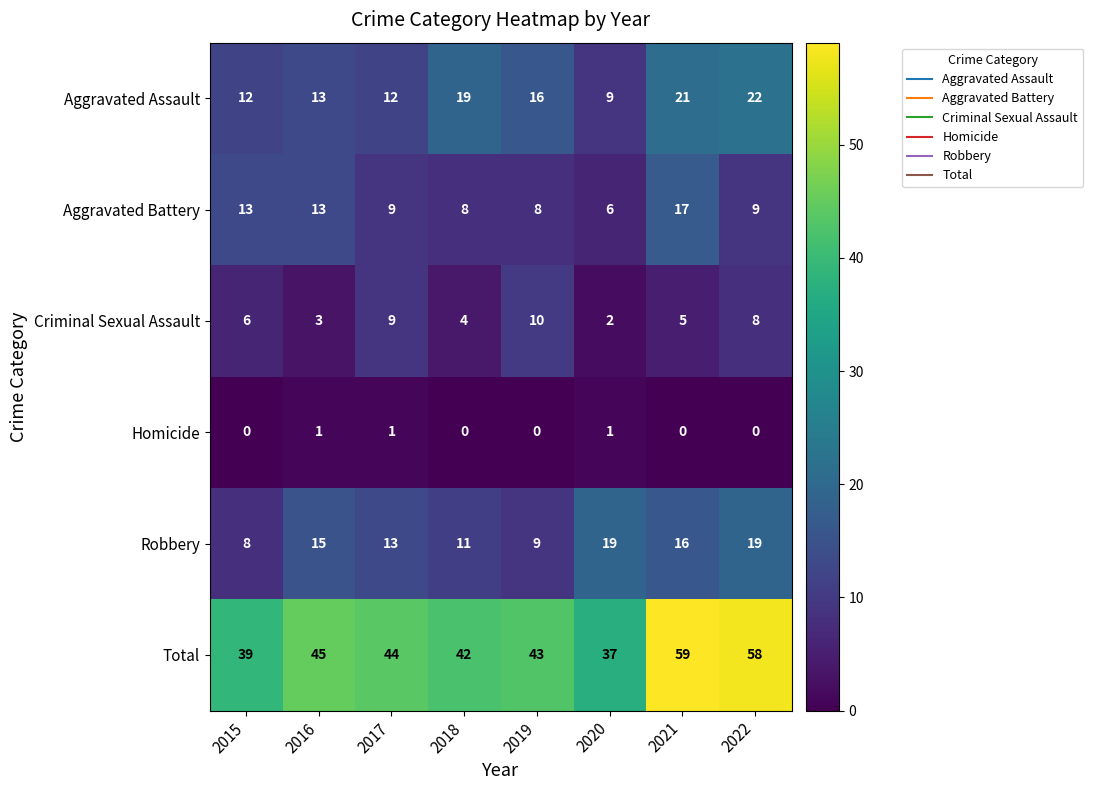

True or false: Robbery has a value of 23 at 2021.

False